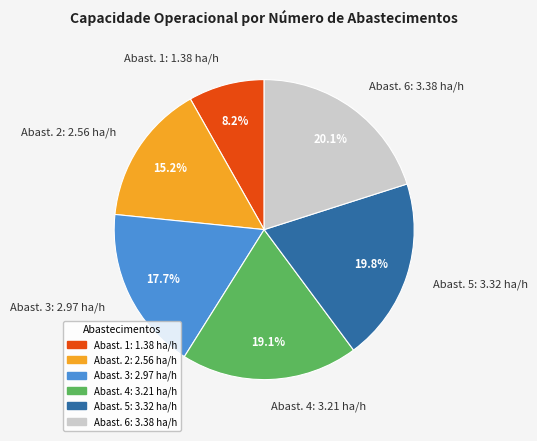

How much of the chart is everything except Abast. 2: 2.56 ha/h?

84.8%